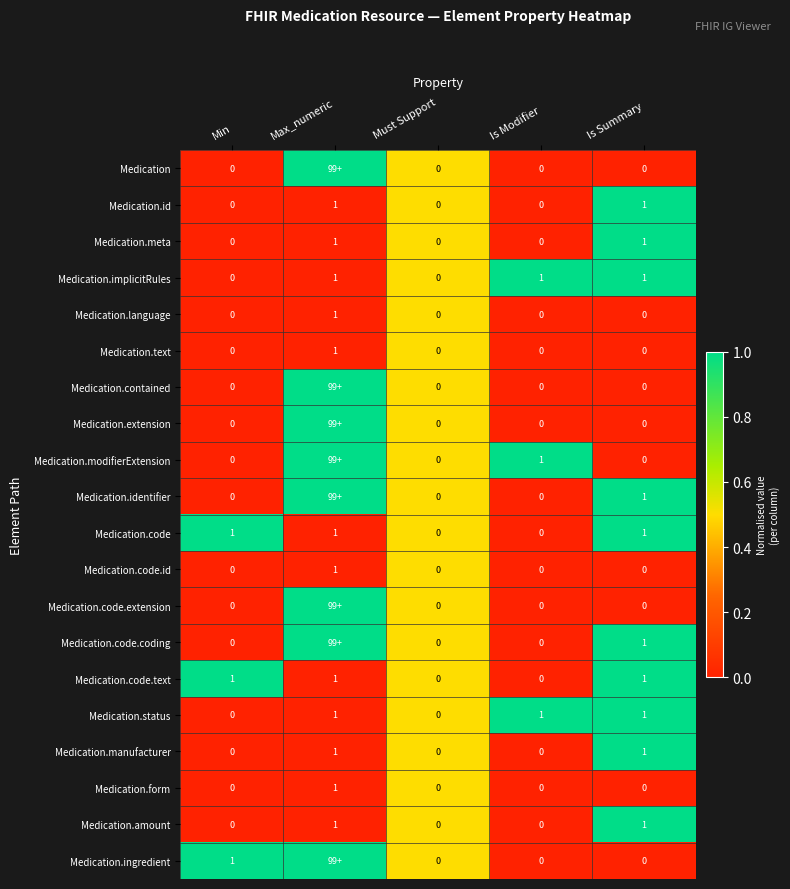

True or false: Medication.code.id has a value of 0.2 at Max_numeric.

False